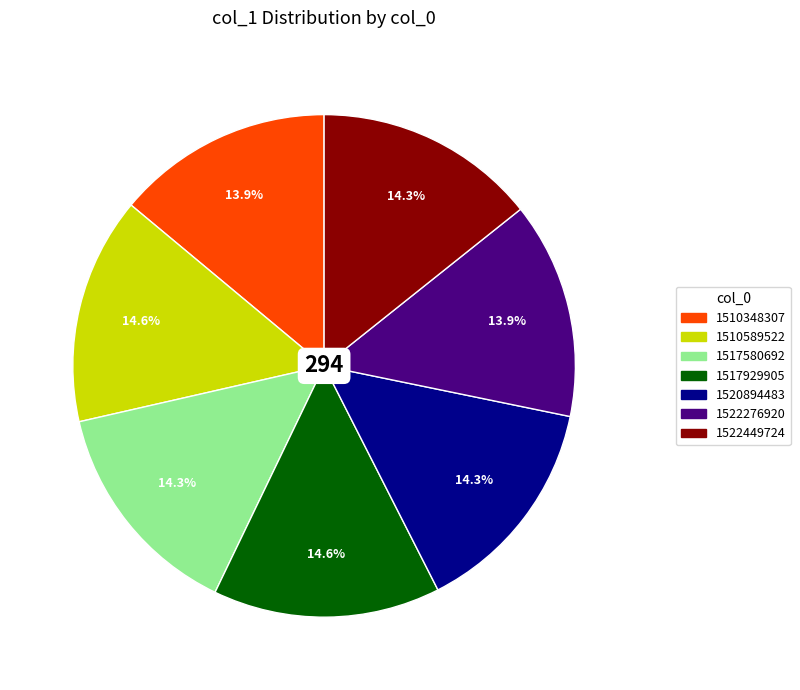

What percentage is the 1517929905 slice, to the nearest percent?

15%